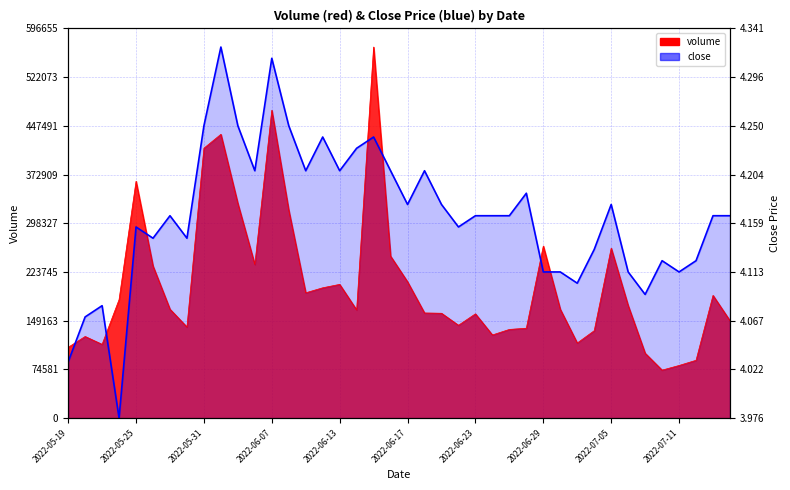

Which has a higher value, 21 or 18?

18